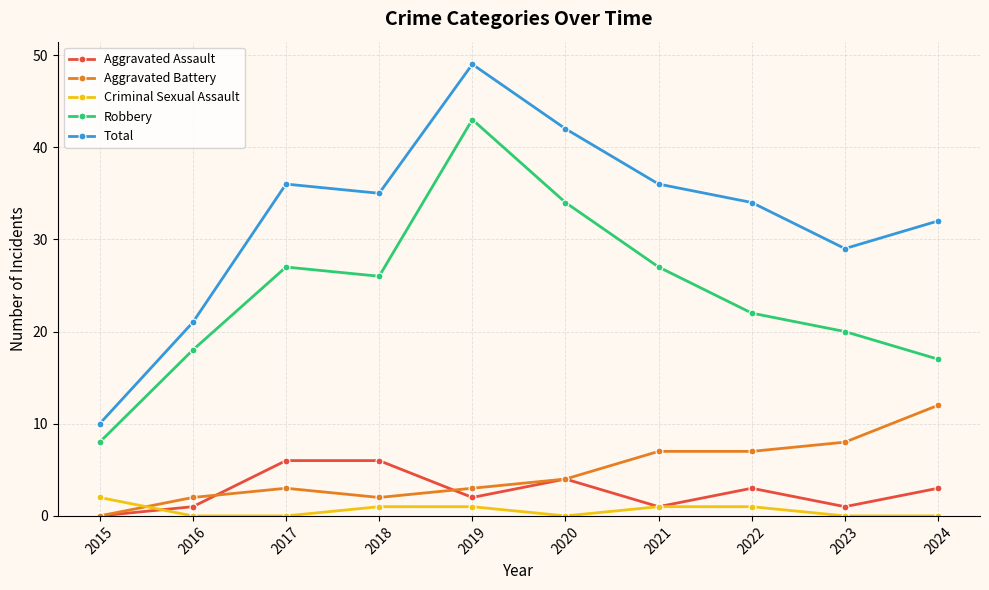

True or false: Robbery and Aggravated Assault intersect in this chart.

False